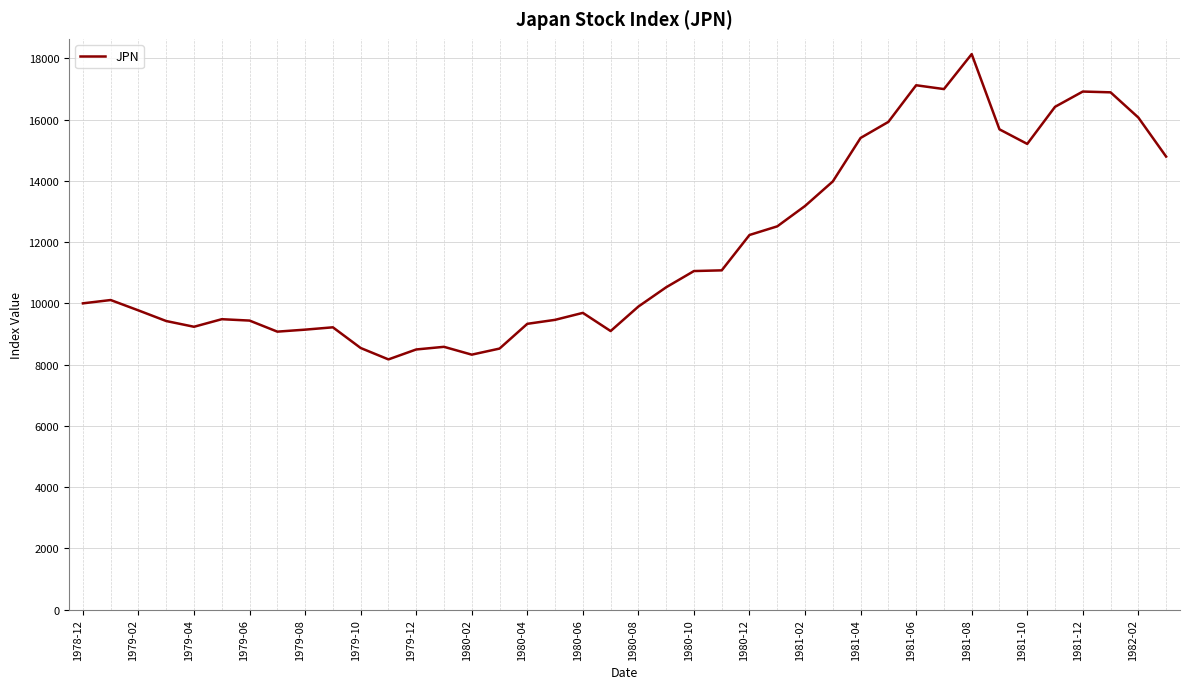

What is the maximum value shown in the chart?

18134.8